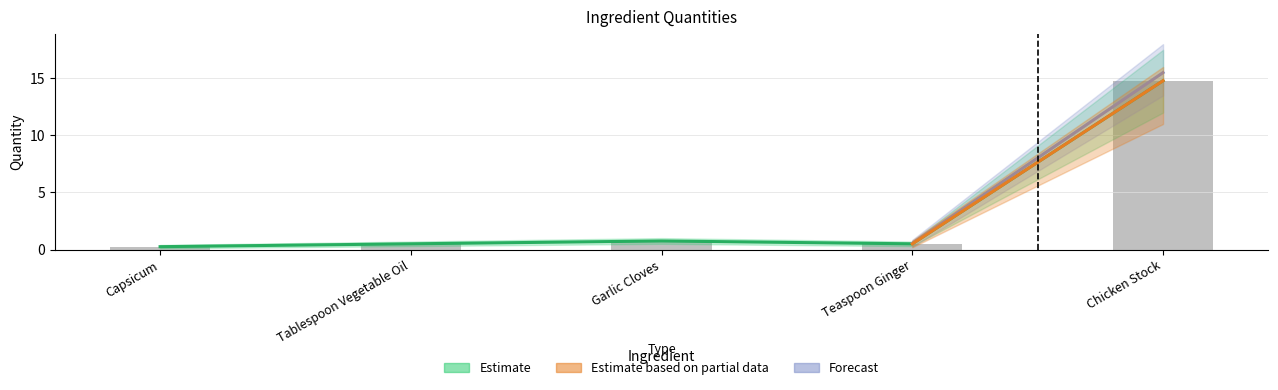

What value does the data have at Chicken Stock?

14.8